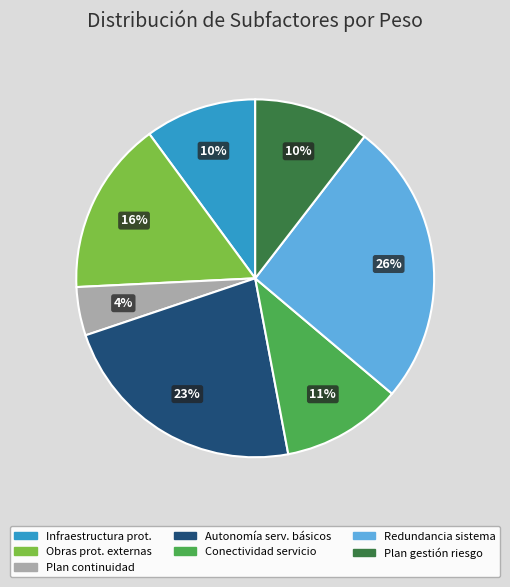

Is there a majority slice in this chart?

No